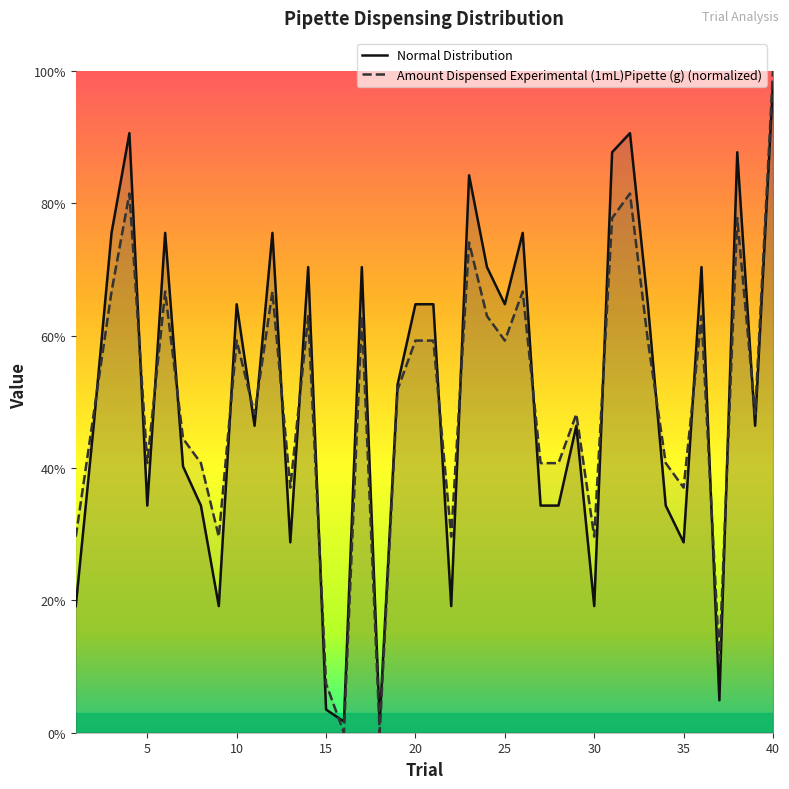

At which category does Amount Dispensed Experimental (1mL)Pipette (g) reach its first local peak?

4